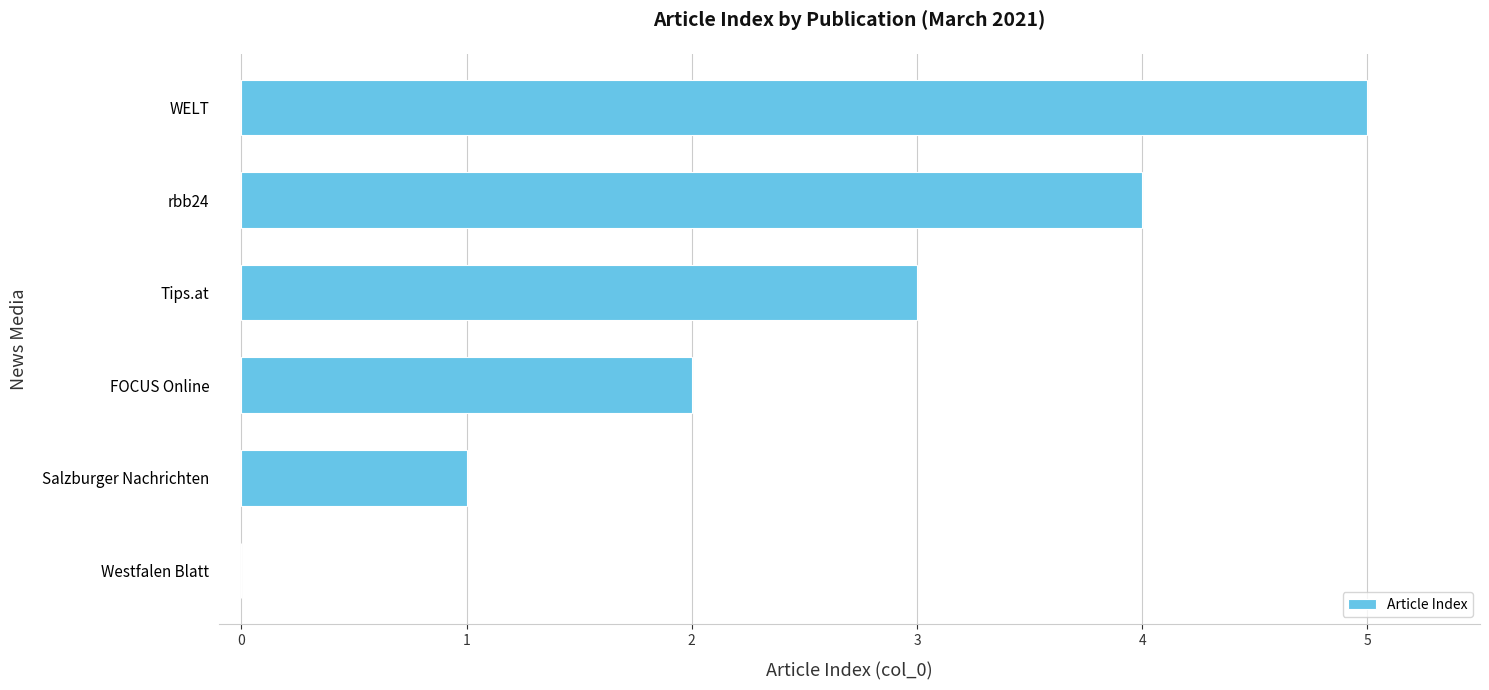

Which category has the highest value across all series?

WELT